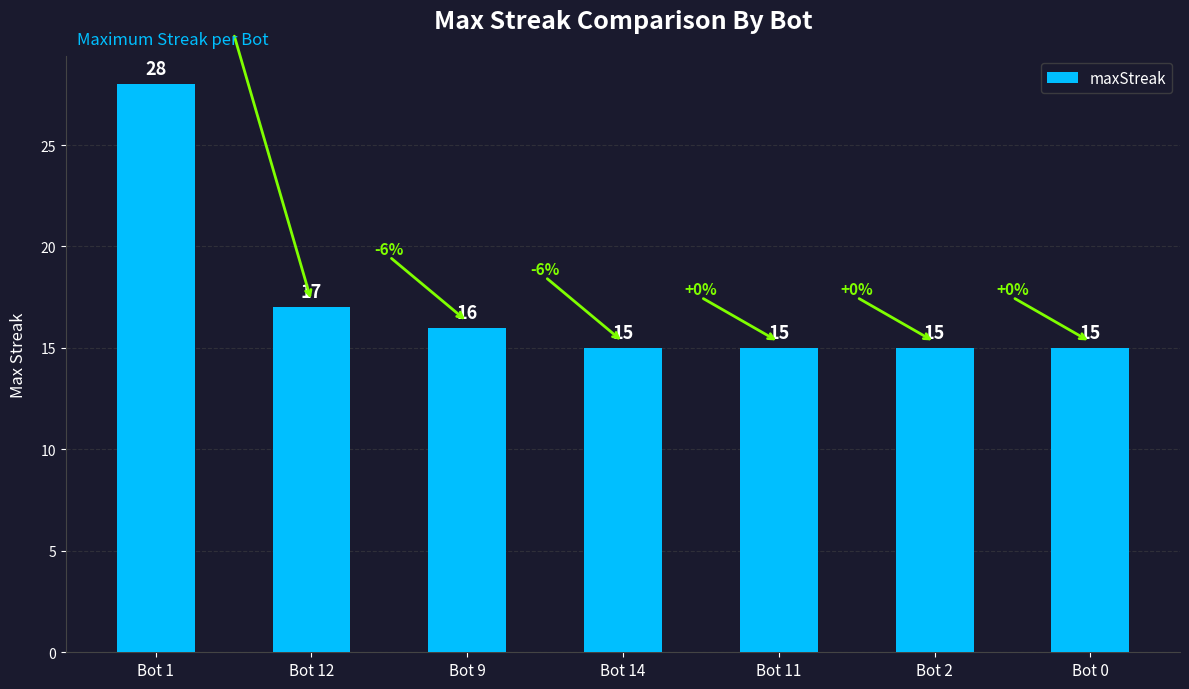

Approximately how many times larger is the value at Bot 2 compared to Bot 0?

1.0